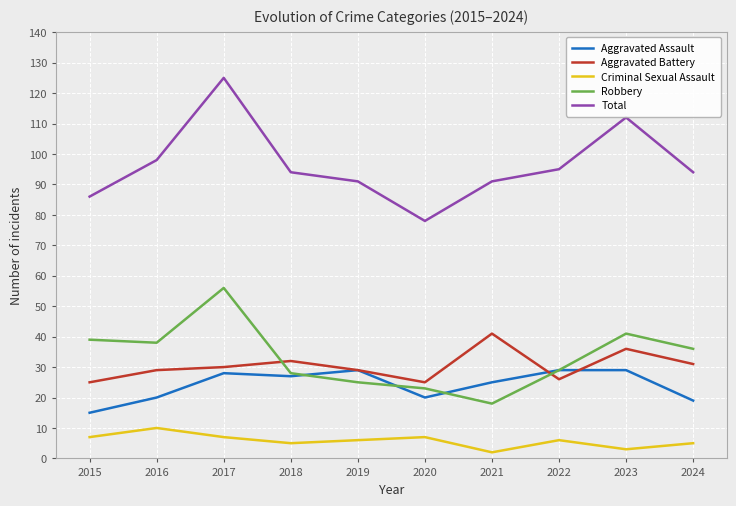

Which category has the lowest value in the Aggravated Assault series?

2015